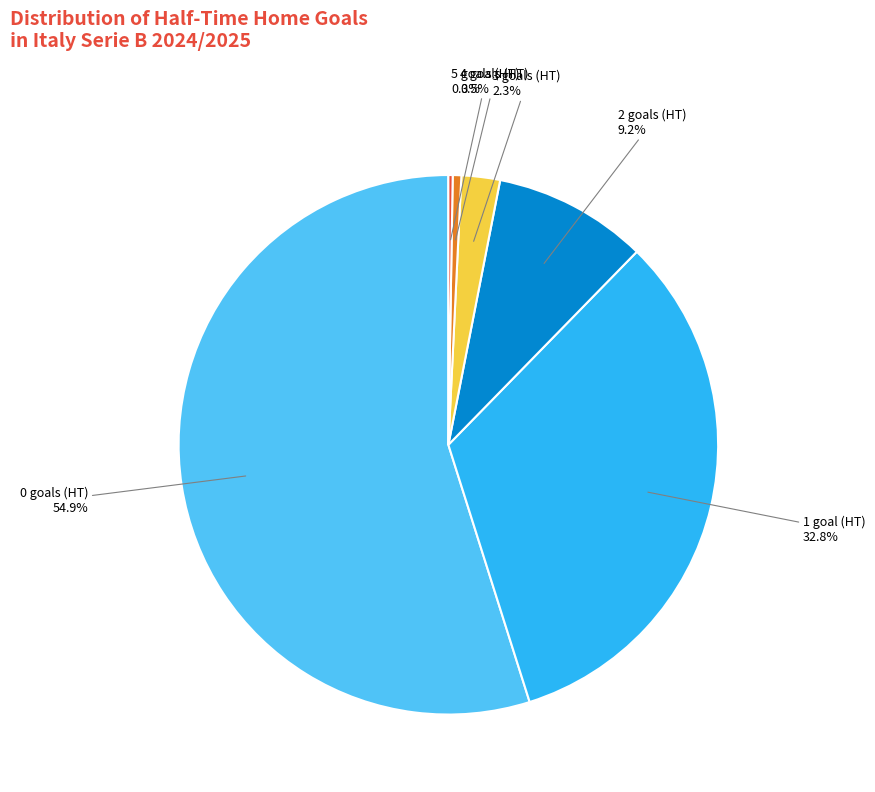

What is the total percentage of 0 goals (HT) and 2 goals (HT)?

64.1%